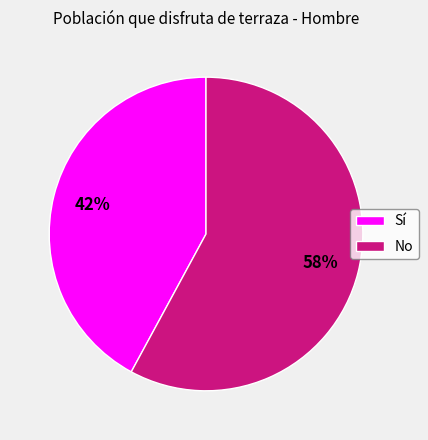

What is the smallest slice in the pie chart?

Sí